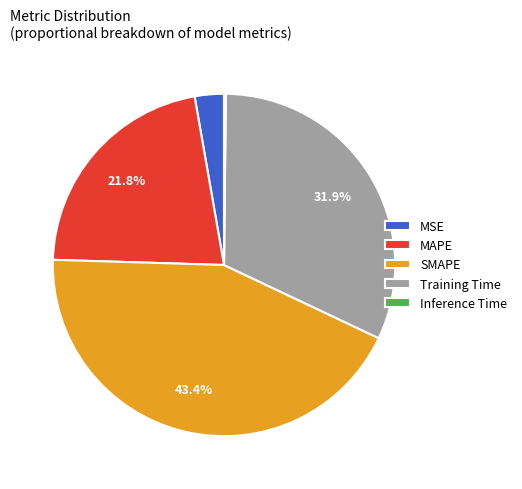

What is the largest slice in the pie chart?

SMAPE